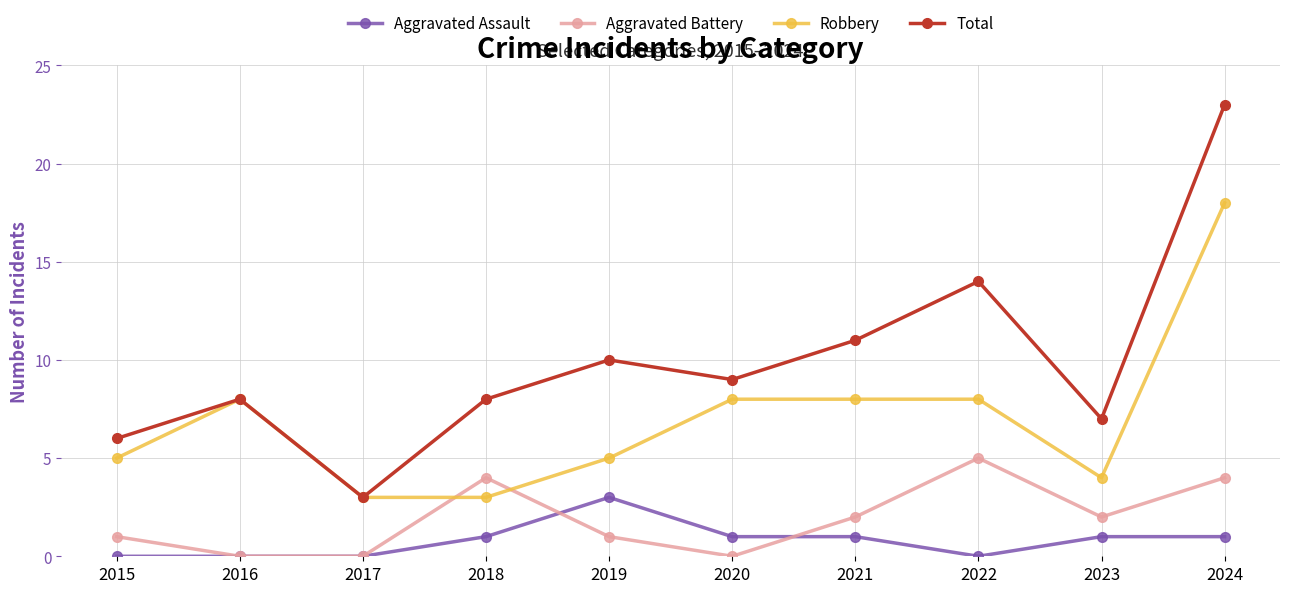

True or false: Aggravated Assault and Total cross at least once.

False